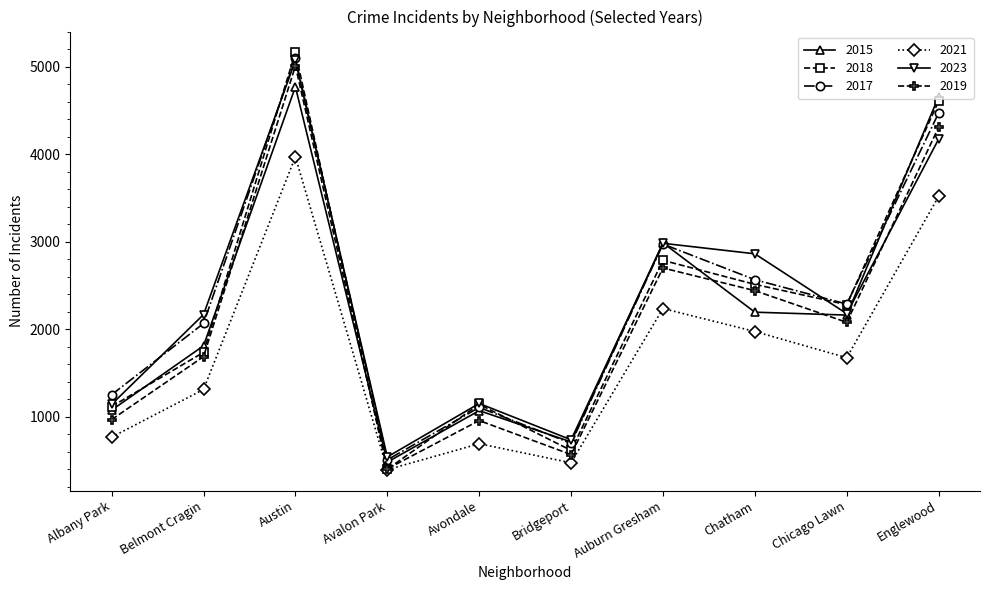

How many data points in 2017 are less than 2288?

5